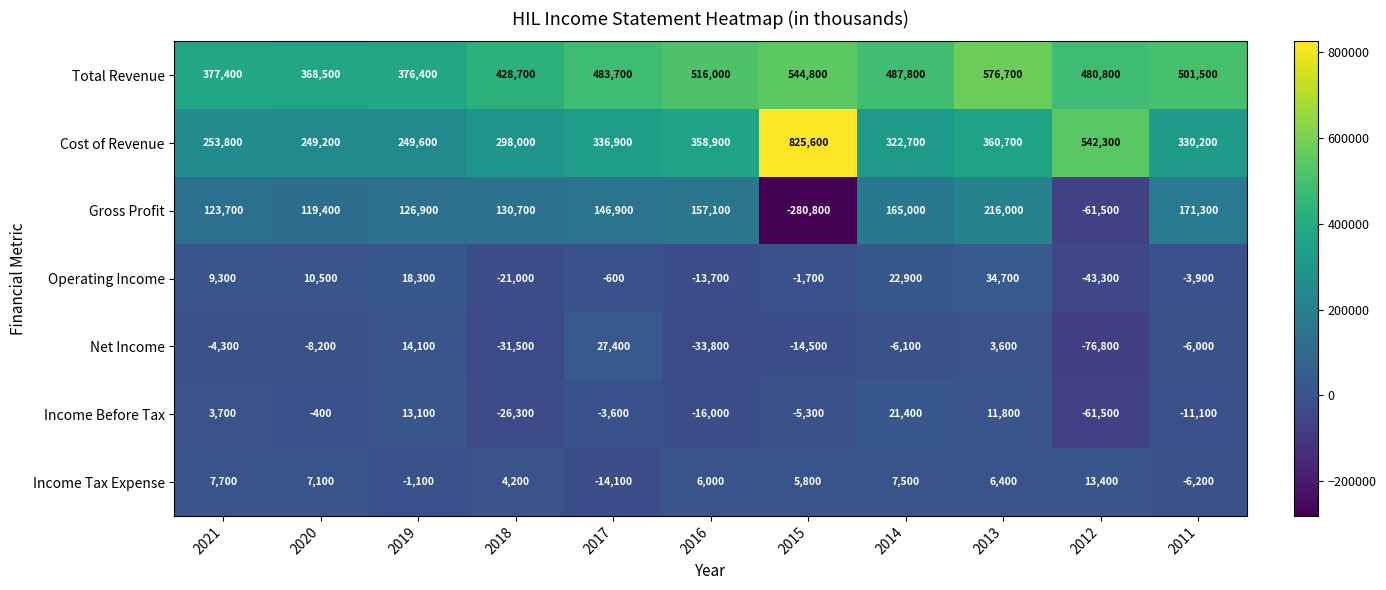

List the series in order of their peak value, highest first.

Cost of Revenue, Total Revenue, Gross Profit, Operating Income, Net Income, Income Before Tax, Income Tax Expense